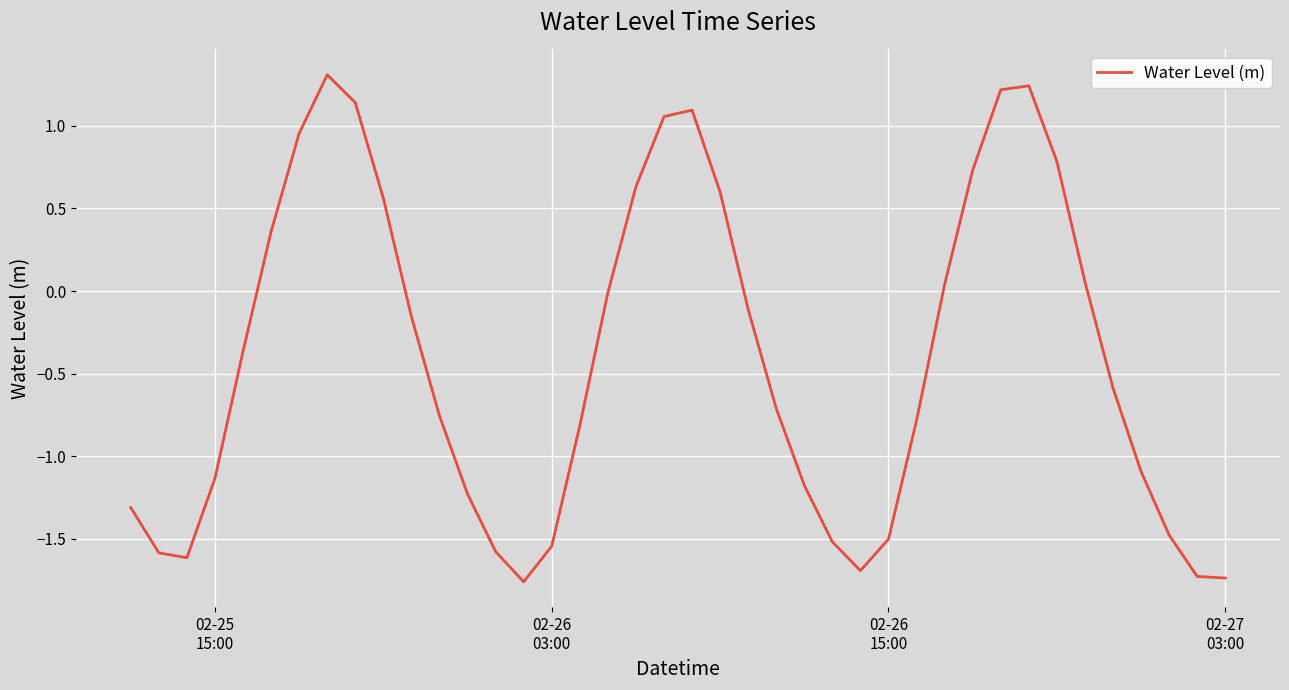

What is the maximum value shown in the chart?

1.3